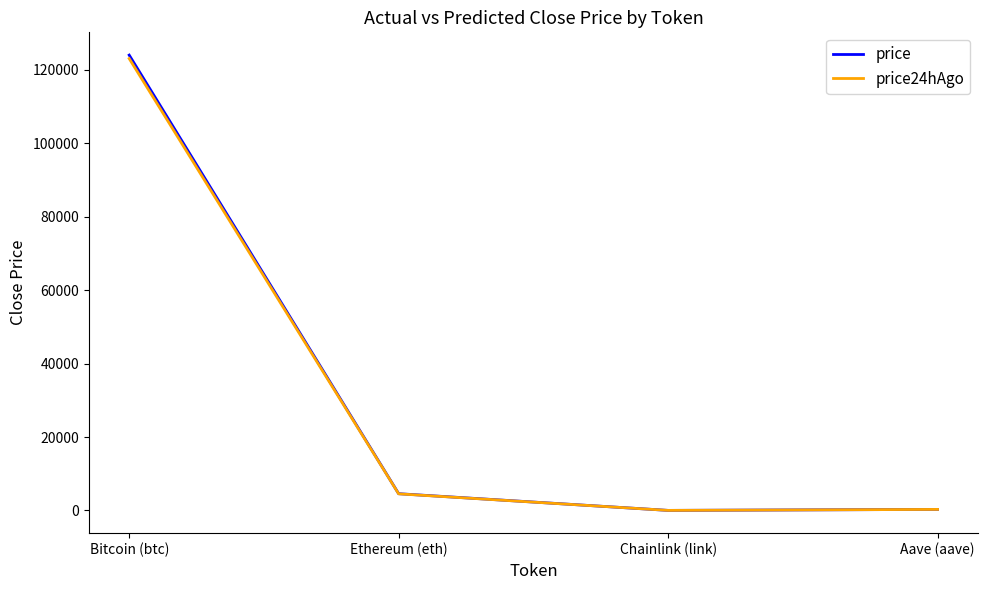

Which series changed the most between Bitcoin (btc) and Ethereum (eth)?

price